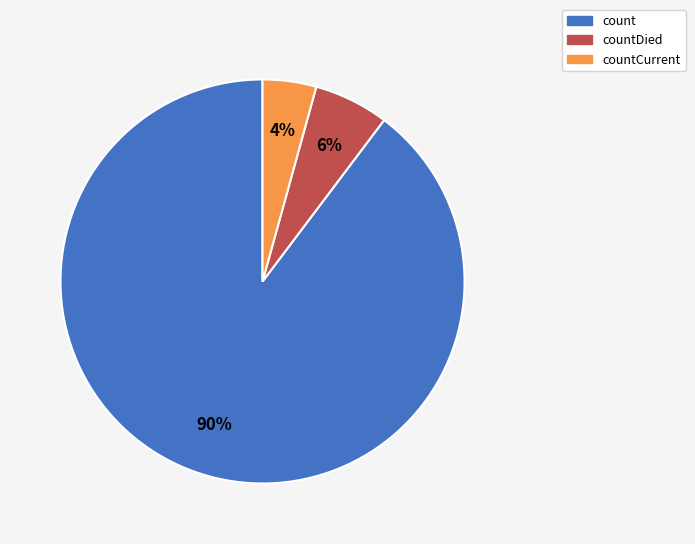

What percentage is the countCurrent slice, to the nearest percent?

4%